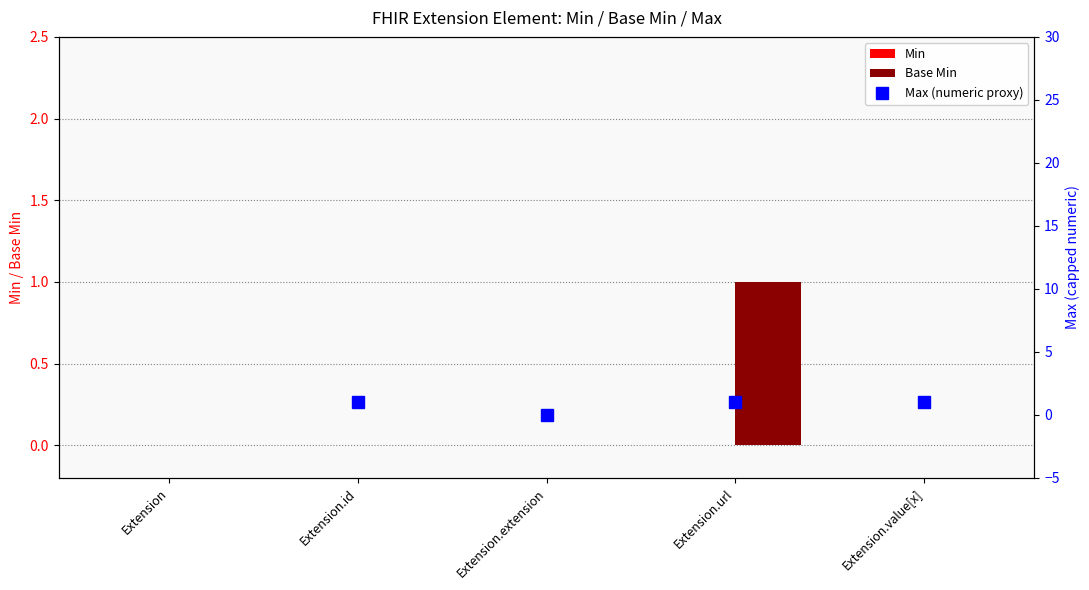

How many groups of bars are there?

5